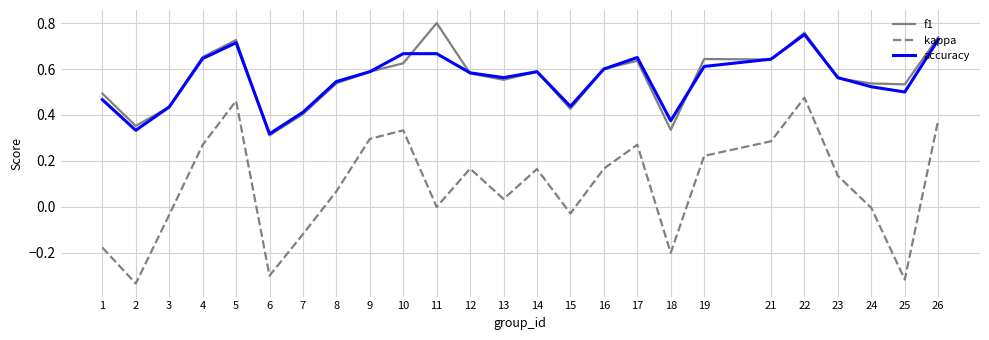

True or false: f1 has a value of 0.9 at 14.

False